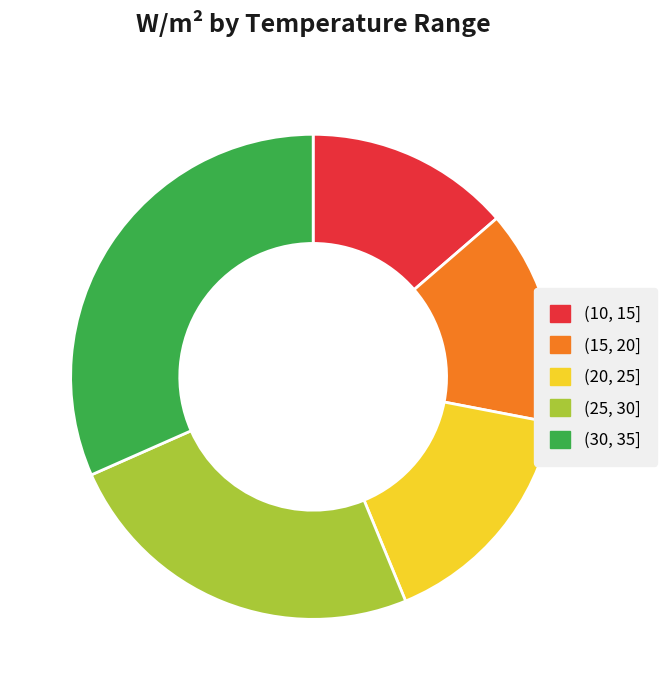

Is the sum of (25, 30] and (30, 35] greater than half?

Yes